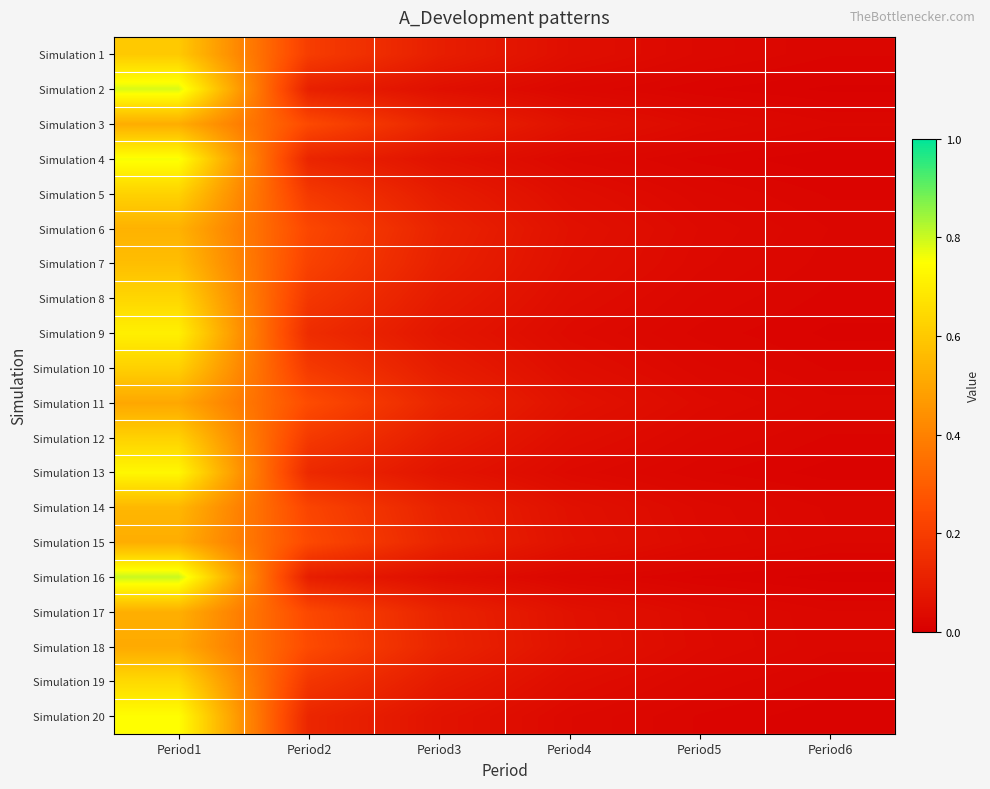

Reading left to right, what are all the values shown in this chart?

Simulation 1: Period1=0.6	Period2=0.2	Period3=0.1	Period4=0.1	Period5=0.0	Period6=0.0
Simulation 2: Period1=0.8	Period2=0.1	Period3=0.1	Period4=0.0	Period5=0.0	Period6=0.0
Simulation 3: Period1=0.5	Period2=0.2	Period3=0.1	Period4=0.1	Period5=0.0	Period6=0.0
Simulation 4: Period1=0.8	Period2=0.1	Period3=0.1	Period4=0.0	Period5=0.0	Period6=0.0
Simulation 5: Period1=0.6	Period2=0.2	Period3=0.1	Period4=0.0	Period5=0.0	Period6=0.0
Simulation 6: Period1=0.5	Period2=0.2	Period3=0.1	Period4=0.1	Period5=0.0	Period6=0.0
Simulation 7: Period1=0.6	Period2=0.2	Period3=0.1	Period4=0.1	Period5=0.0	Period6=0.0
Simulation 8: Period1=0.6	Period2=0.2	Period3=0.1	Period4=0.0	Period5=0.0	Period6=0.0
Simulation 9: Period1=0.7	Period2=0.1	Period3=0.1	Period4=0.0	Period5=0.0	Period6=0.0
Simulation 10: Period1=0.6	Period2=0.2	Period3=0.1	Period4=0.0	Period5=0.0	Period6=0.0
Simulation 11: Period1=0.5	Period2=0.2	Period3=0.1	Period4=0.1	Period5=0.0	Period6=0.0
Simulation 12: Period1=0.6	Period2=0.2	Period3=0.1	Period4=0.0	Period5=0.0	Period6=0.0
Simulation 13: Period1=0.7	Period2=0.1	Period3=0.1	Period4=0.0	Period5=0.0	Period6=0.0
Simulation 14: Period1=0.5	Period2=0.2	Period3=0.1	Period4=0.1	Period5=0.0	Period6=0.0
Simulation 15: Period1=0.5	Period2=0.2	Period3=0.1	Period4=0.1	Period5=0.0	Period6=0.0
Simulation 16: Period1=0.8	Period2=0.1	Period3=0.0	Period4=0.0	Period5=0.0	Period6=0.0
Simulation 17: Period1=0.5	Period2=0.2	Period3=0.1	Period4=0.1	Period5=0.0	Period6=0.0
Simulation 18: Period1=0.5	Period2=0.2	Period3=0.1	Period4=0.1	Period5=0.0	Period6=0.0
Simulation 19: Period1=0.6	Period2=0.2	Period3=0.1	Period4=0.0	Period5=0.0	Period6=0.0
Simulation 20: Period1=0.7	Period2=0.1	Period3=0.1	Period4=0.0	Period5=0.0	Period6=0.0